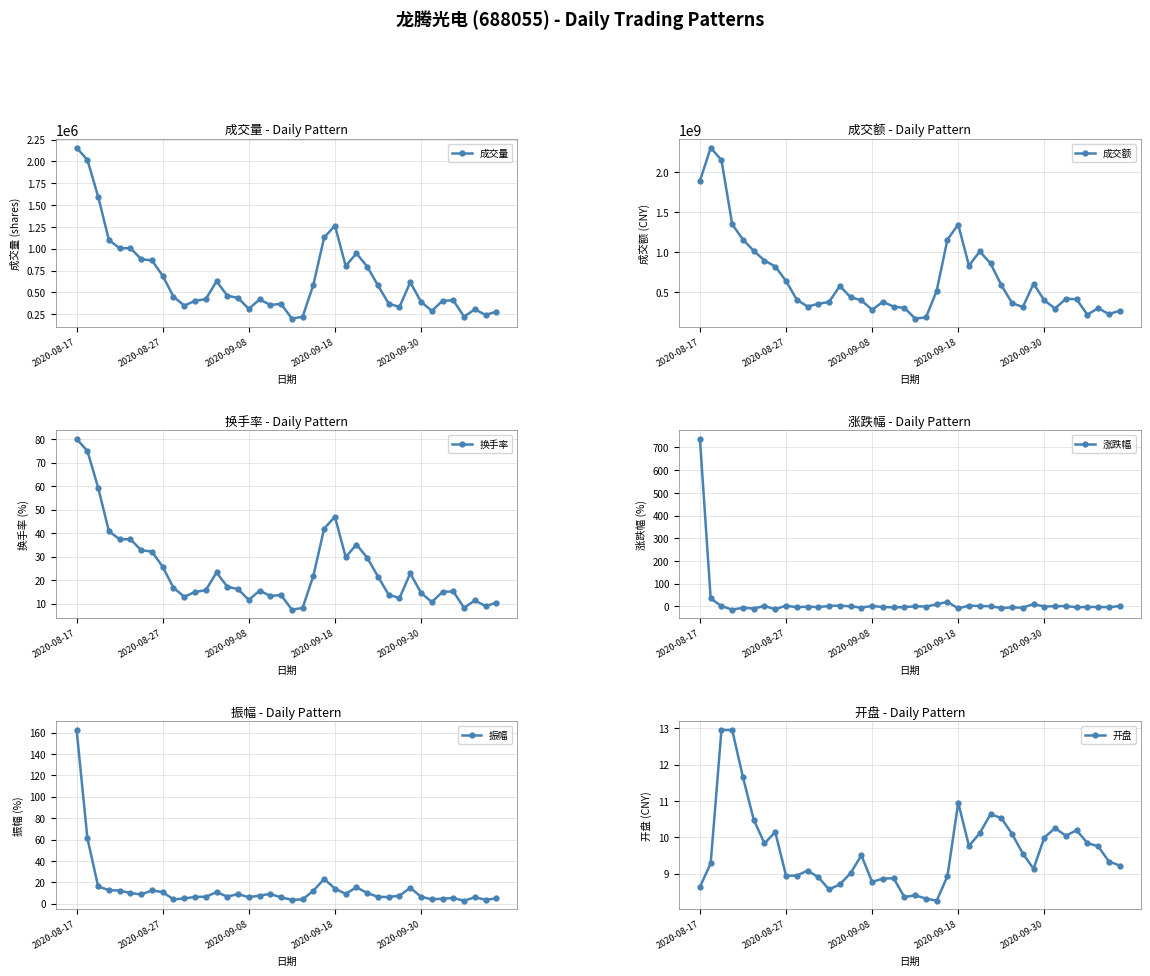

True or false: 成交量 and 开盘 cross at least once.

False